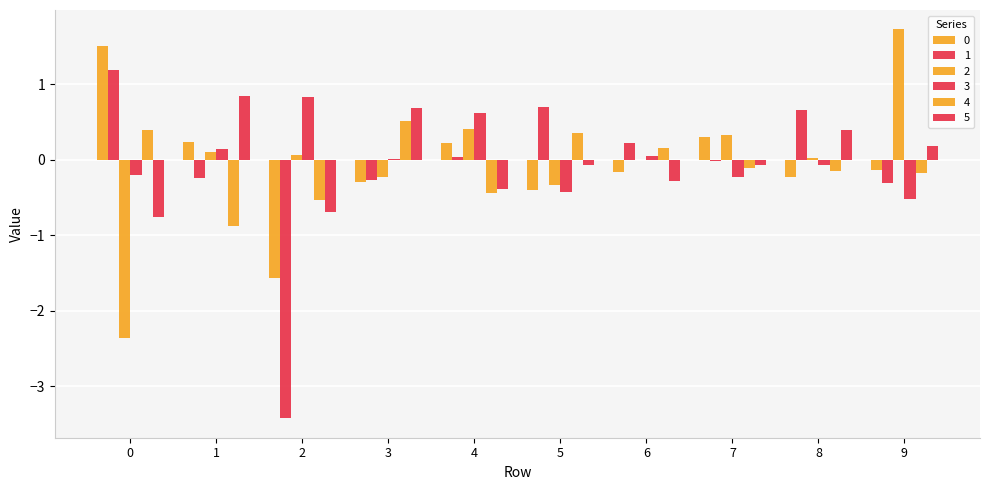

The 0 series shows 0.2 at 4. True or false?

True